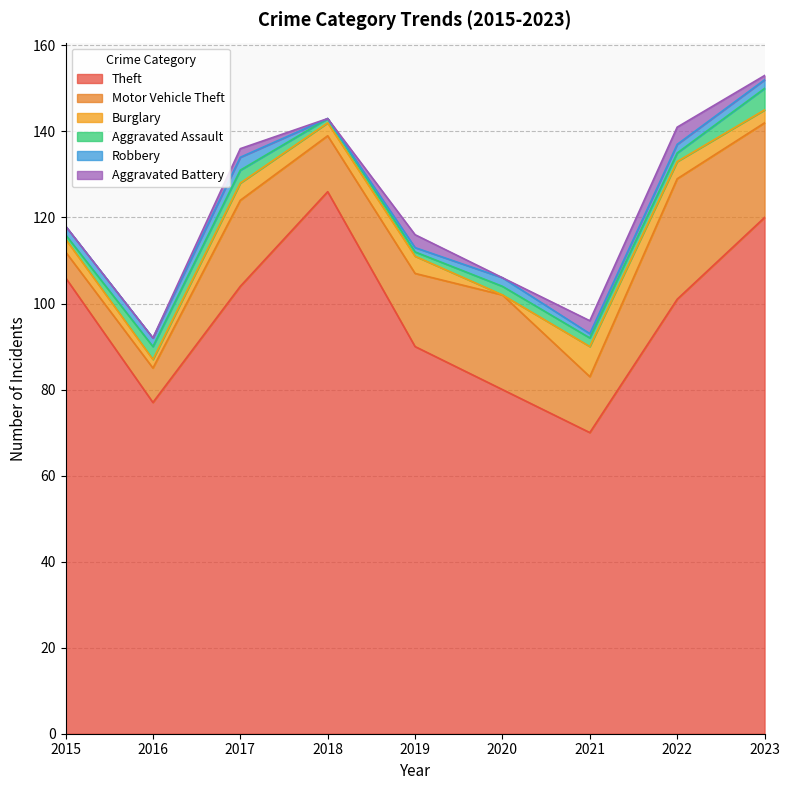

Reading right to left, list all the values displayed in this chart.

Theft: 120	101	70	80	90	126	104	77	106
Motor Vehicle Theft: 22	28	13	22	17	13	20	8	6
Burglary: 3	4	7	0	4	3	4	2	3
Aggravated Assault: 5	2	2	2	1	1	3	3	1
Robbery: 2	2	1	2	1	0	3	2	2
Aggravated Battery: 1	4	3	0	3	0	2	0	0